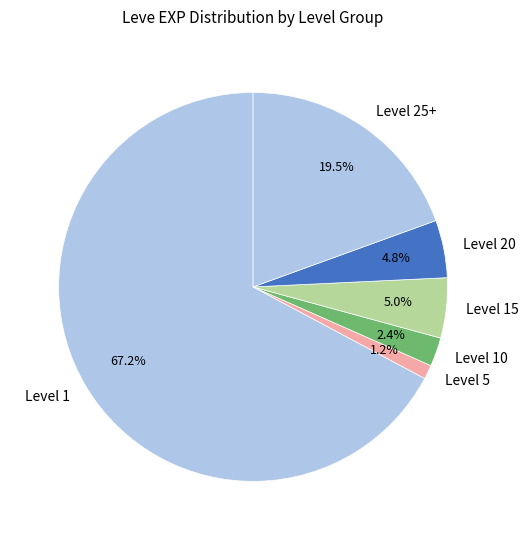

Combined, do Level 10 and Level 25+ account for over 50%?

No